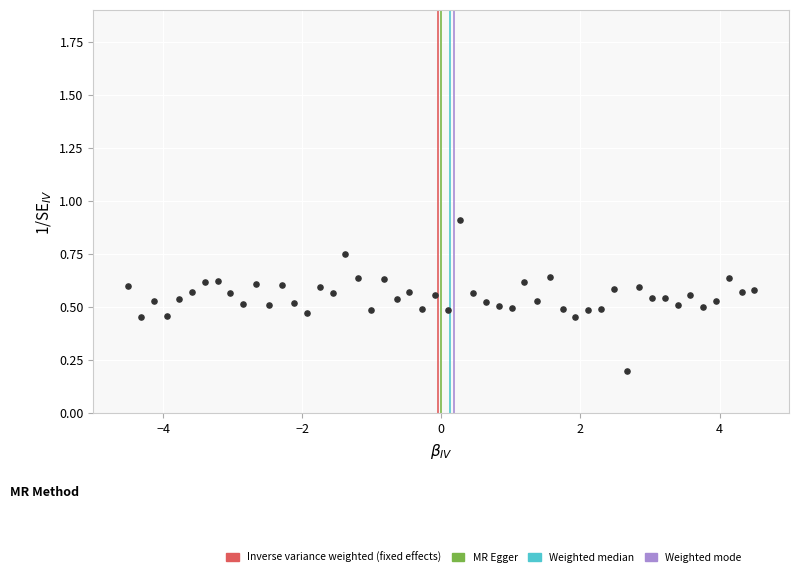

What is the range of X values (max minus min)?

9.0